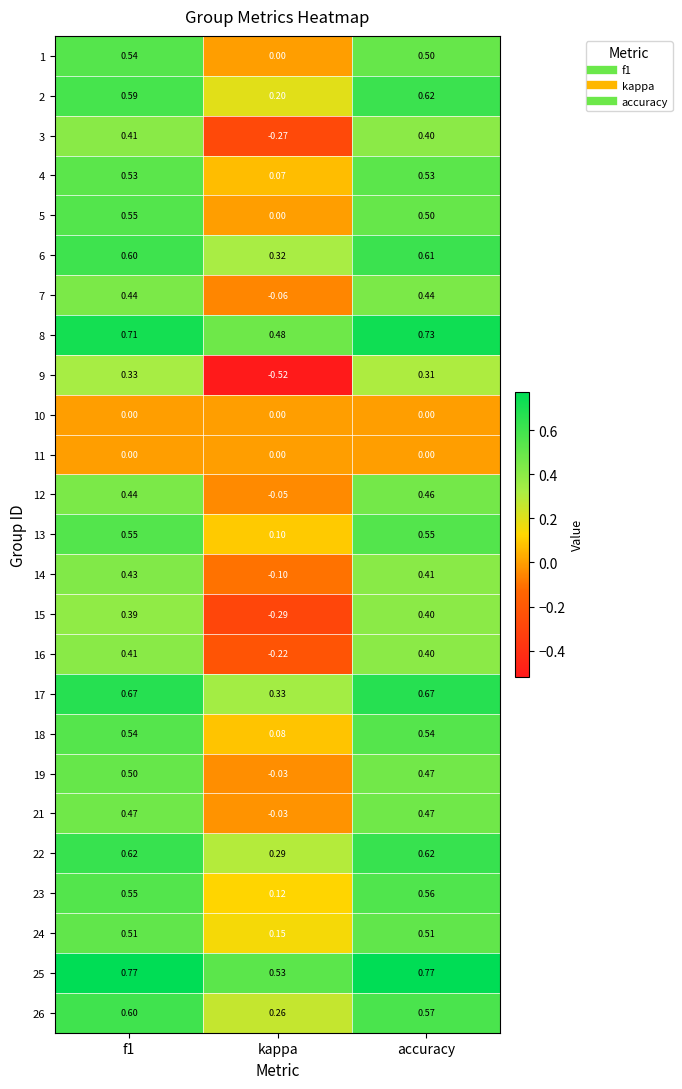

At which label does 2 reach its minimum?

kappa